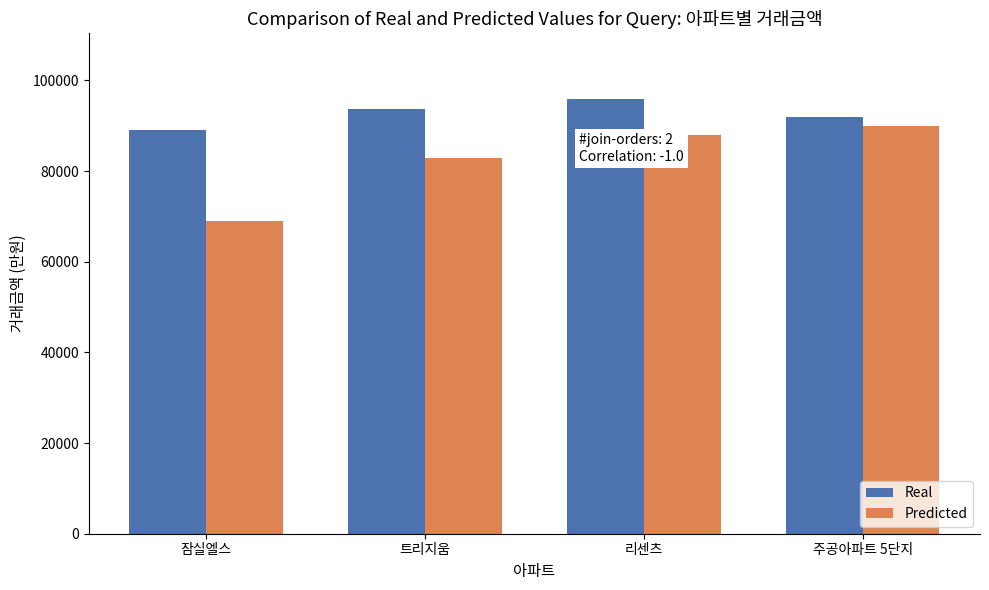

Is it true that Predicted equals 111627 at 잠실엘스?

False